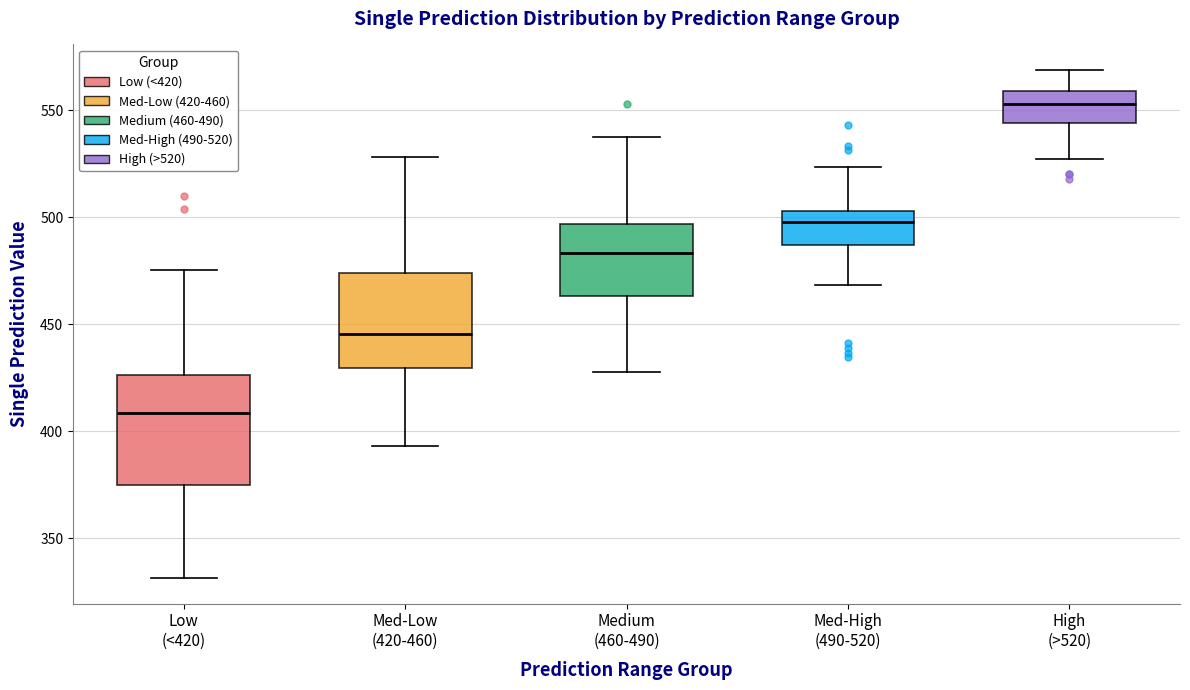

Comparing the boxes themselves (not the whiskers), which one is the tallest?

Low (<420)